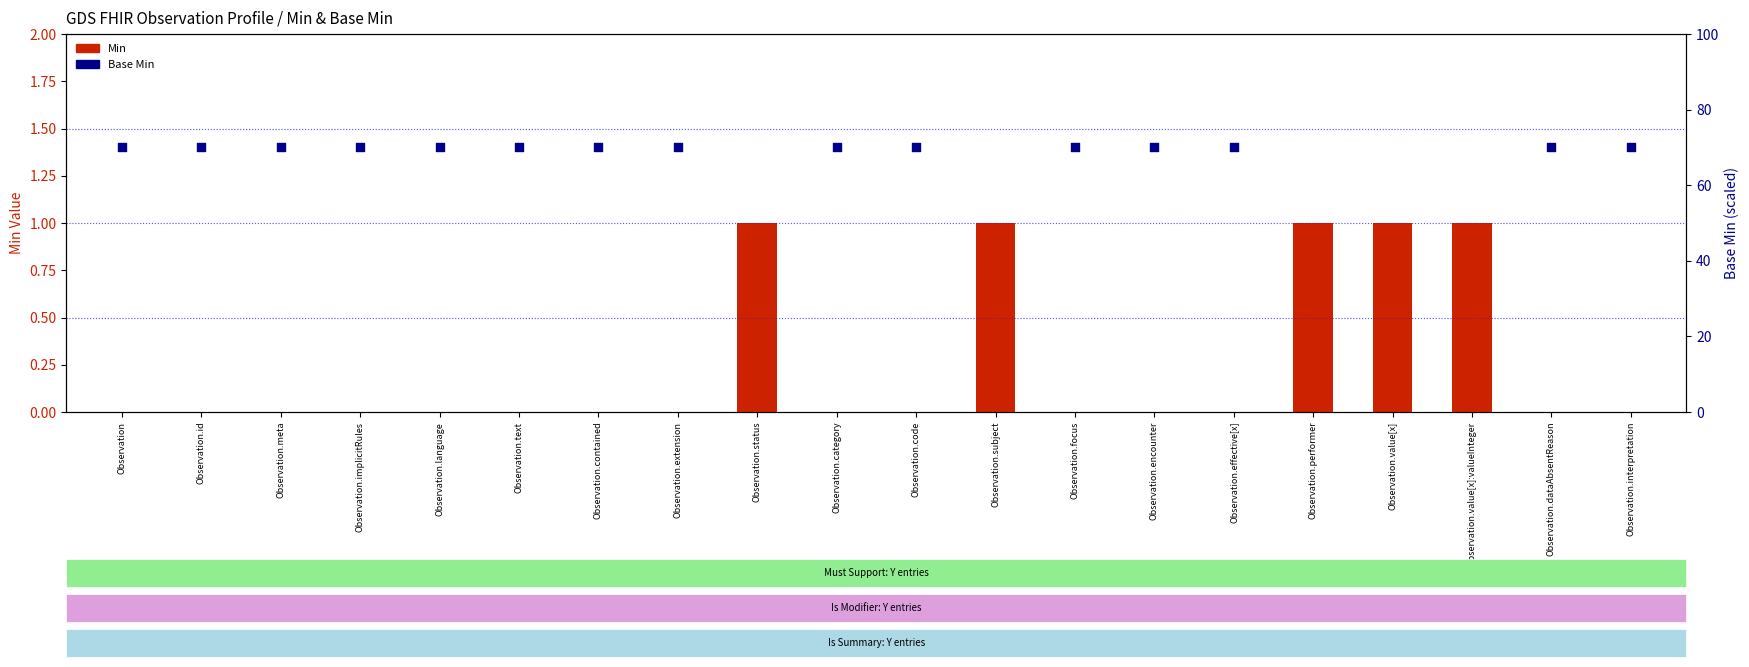

Is the value of Base Min (scaled) at Observation.implicitRules greater than the value of Min at Observation.encounter?

Yes